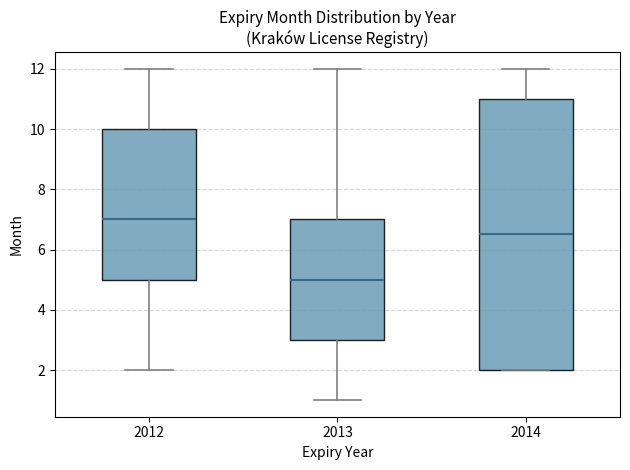

Reading left to right, read every box against the y-axis: the position of its median line, the range the box covers, and the ends of its whiskers. The values are not printed on the chart, so give them approximately, as read against the axis.

2012: median 7.0, box 5.0 to 10.0, whiskers 2.0 to 12.0
2013: median 5.0, box 3.0 to 7.0, whiskers 1.0 to 12.0
2014: median 6.6, box 2.0 to 11.0, whiskers 2.0 to 12.0